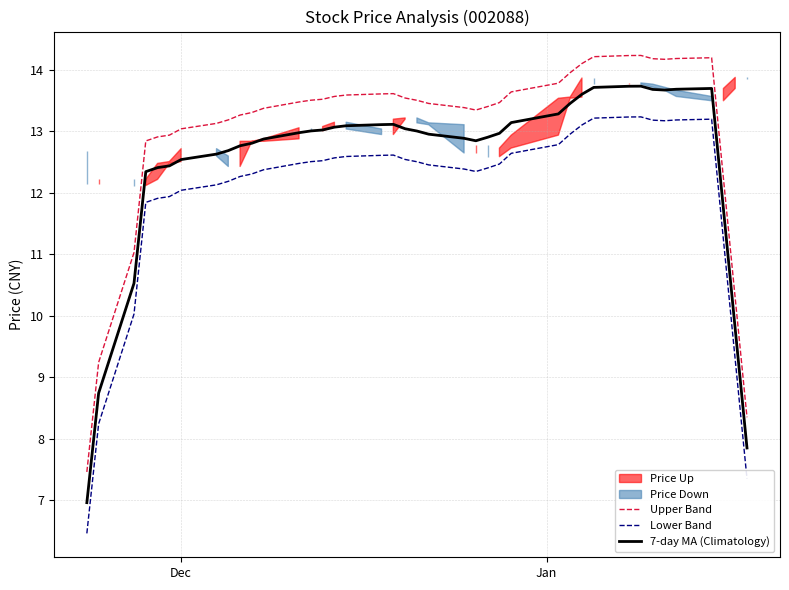

Is this an area chart (filled region under the line)?

No